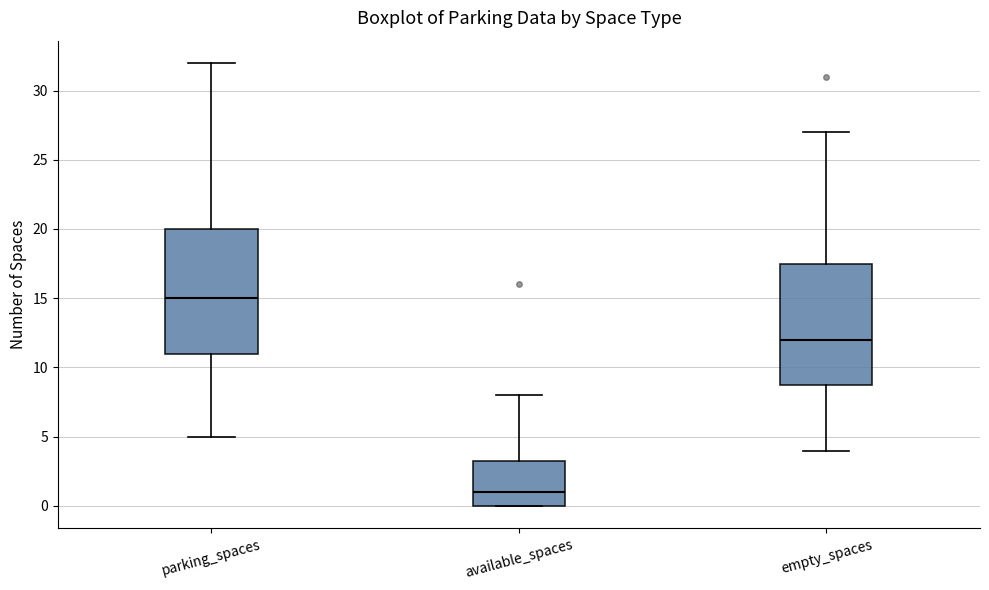

Where does the upper whisker of the box for parking_spaces end on the y-axis? The values are not printed on the chart, so give them approximately, as read against the axis.

32.0